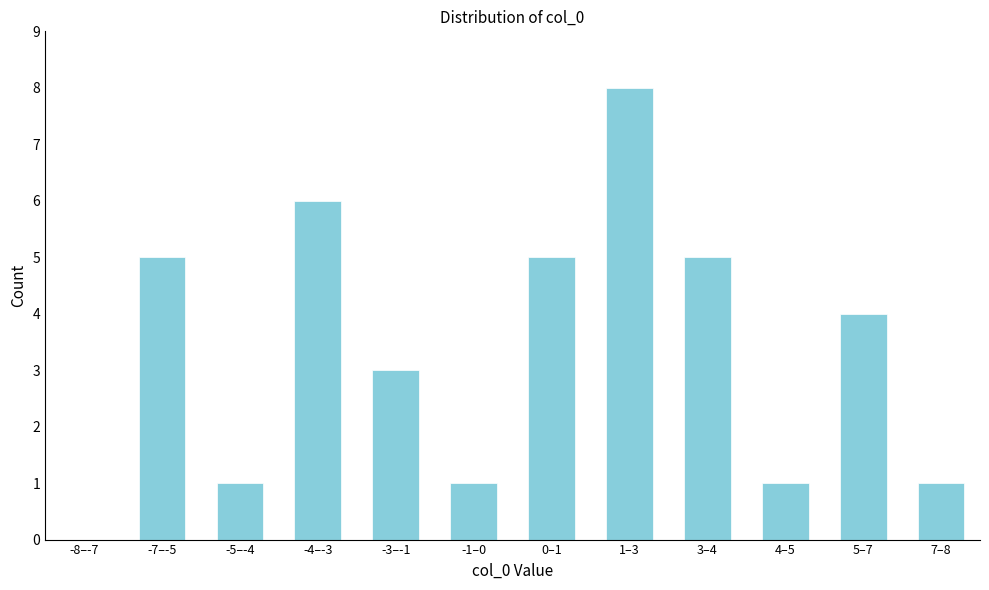

Reading left to right, transcribe all the data shown in this chart.

-8–-7=0	-7–-5=5	-5–-4=1	-4–-3=6	-3–-1=3	-1–0=1	0–1=5	1–3=8	3–4=5	4–5=1	5–7=4	7–8=1